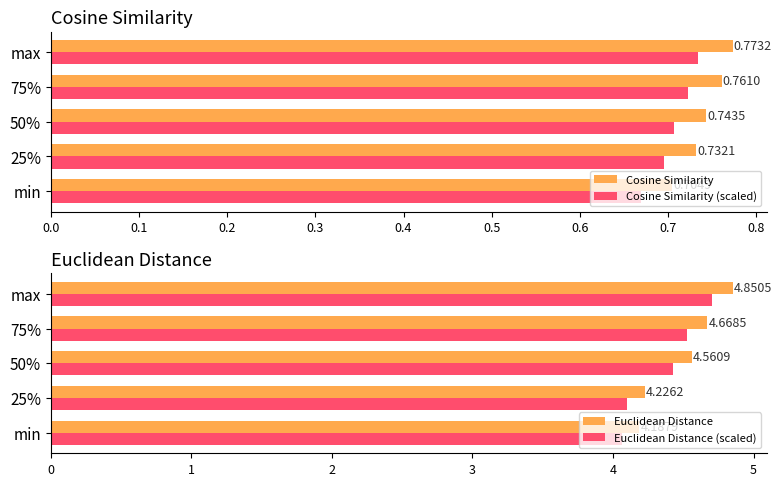

Is it true that Cosine Similarity (scaled) equals 0.7 at 0.3?

True